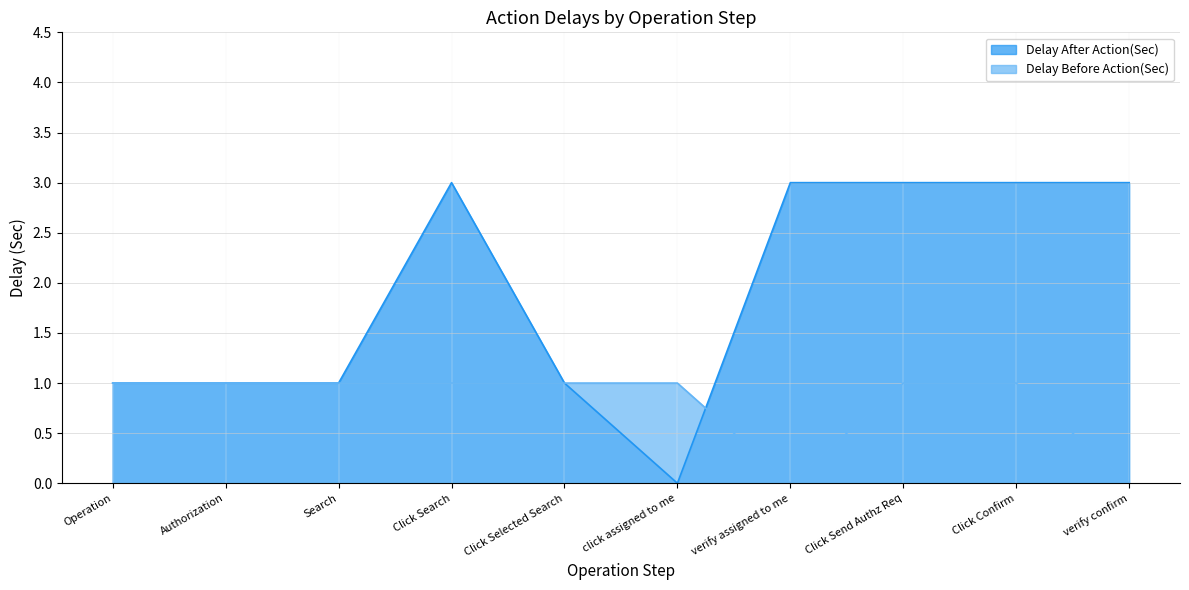

True or false: Delay Before Action(Sec) and Delay After Action(Sec) intersect in this chart.

True